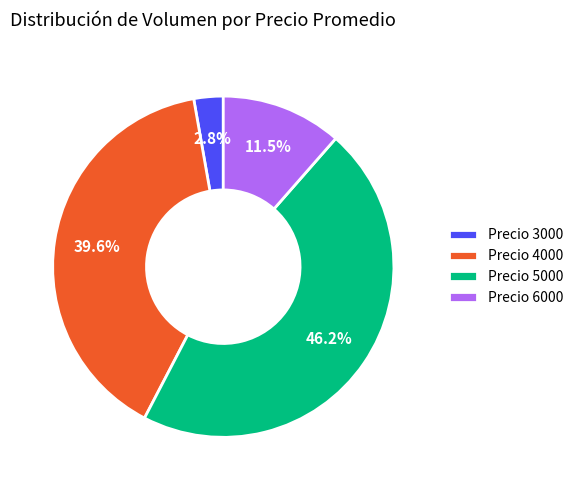

Combined, do Precio 3000 and Precio 6000 account for over 50%?

No